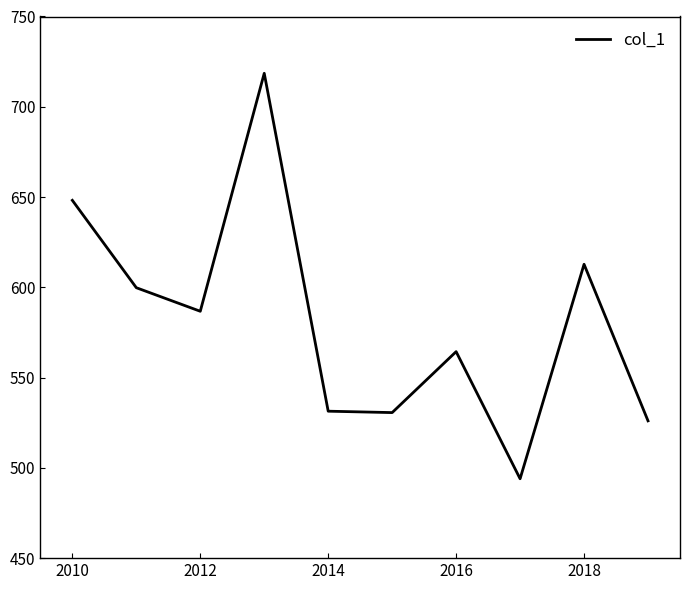

What is the difference between the maximum and minimum values?

224.6